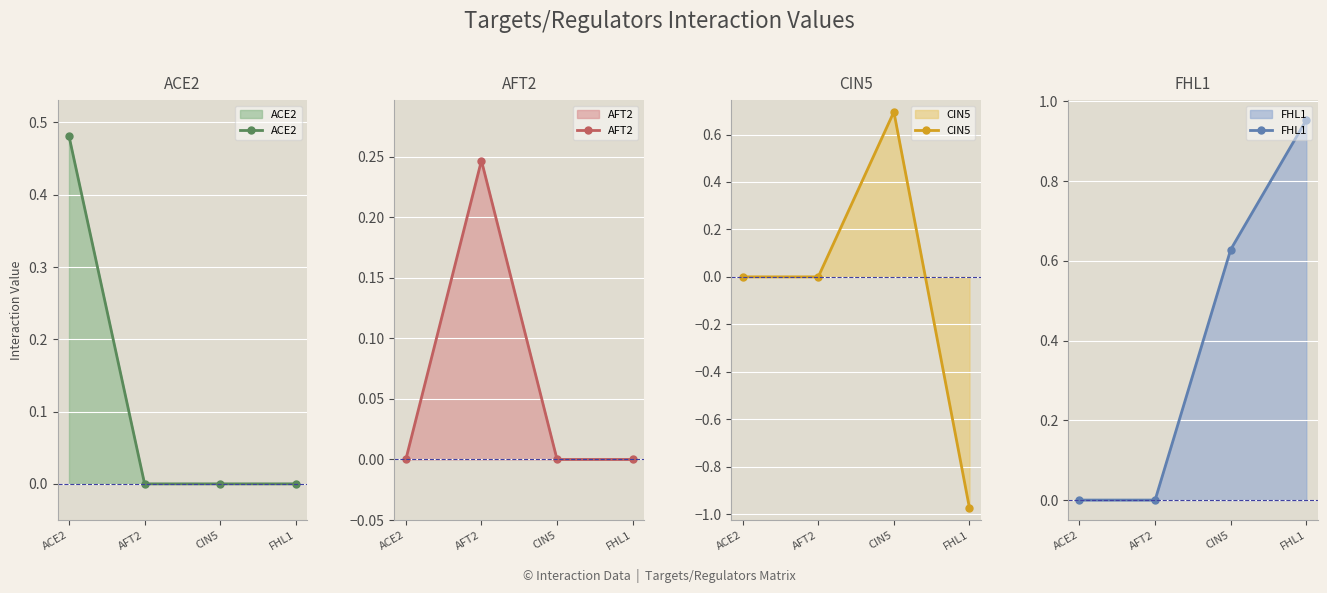

Which series has the largest total across all categories?

FHL1